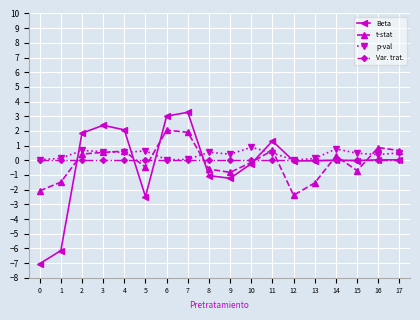

What is the total value across all series at 6?

5.1